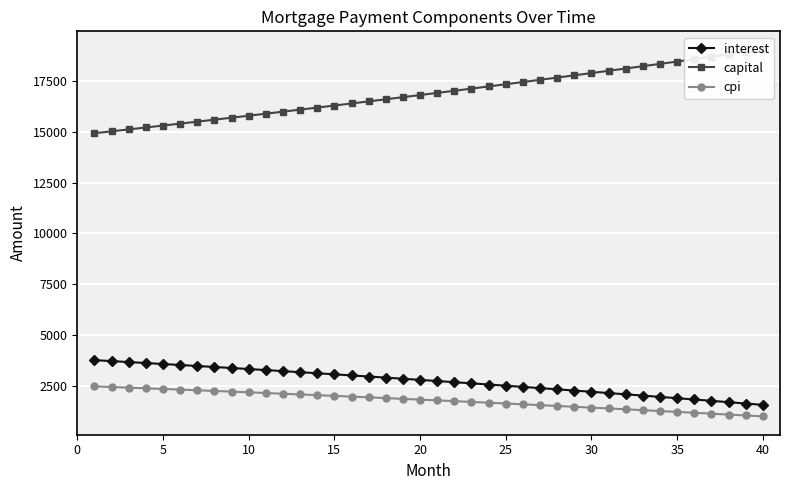

True or false: capital and interest cross at least once.

False